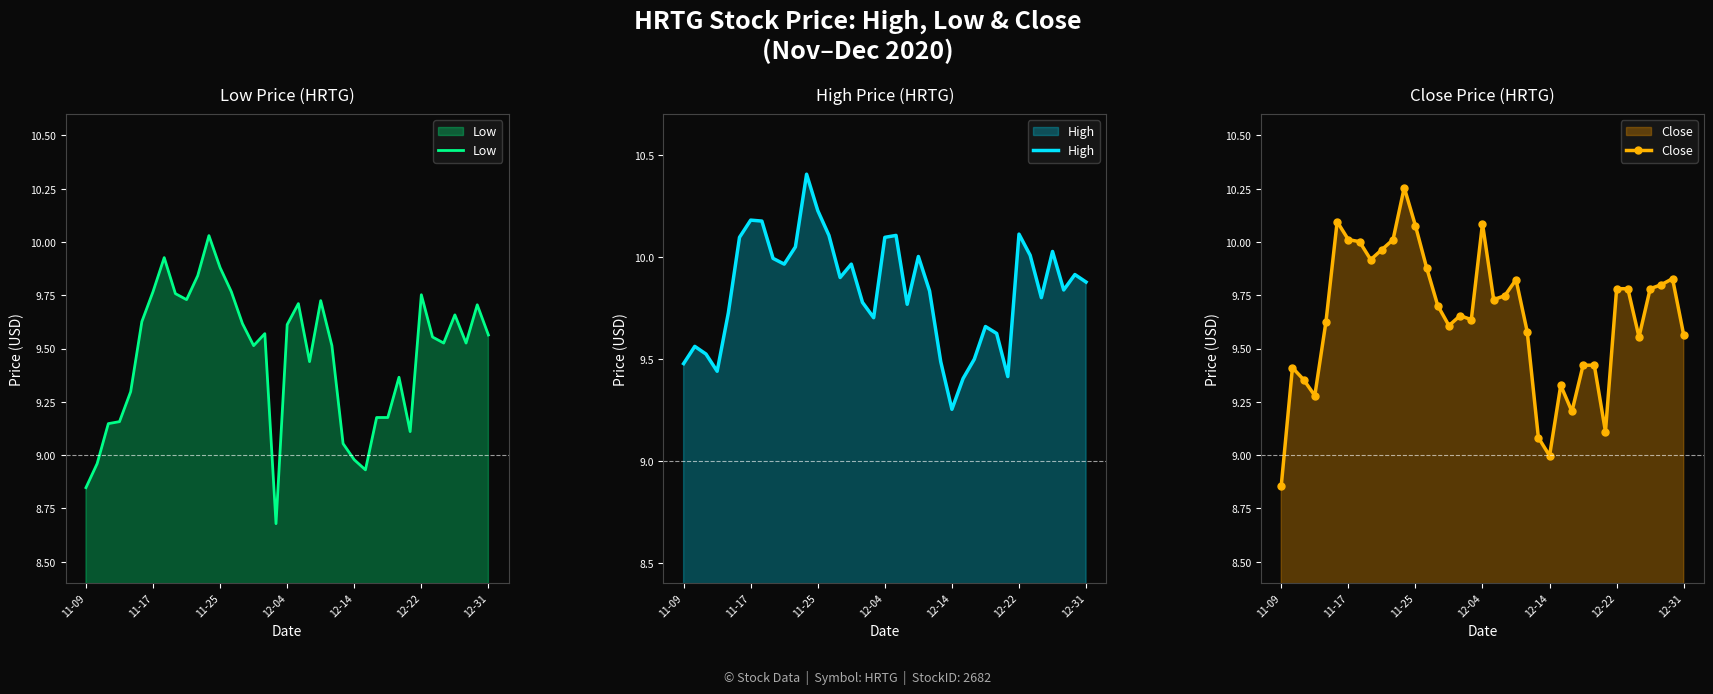

True or false: Low and High intersect in this chart.

False